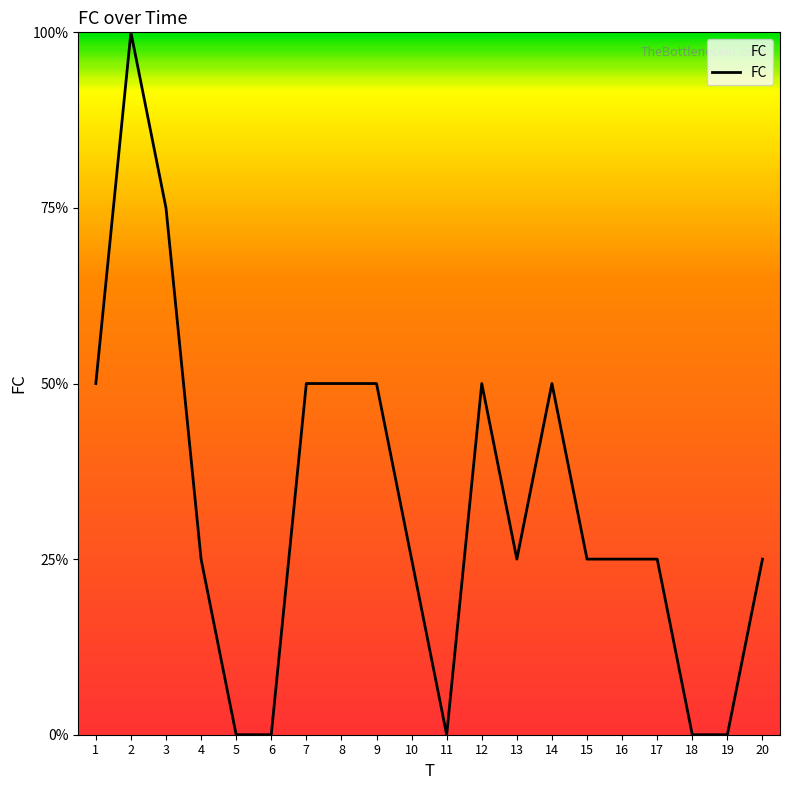

List the labels in order of value, largest first.

2, 3, 1, 7, 8, 9, 12, 14, 4, 10, 13, 15, 16, 17, 20, 5, 6, 11, 18, 19